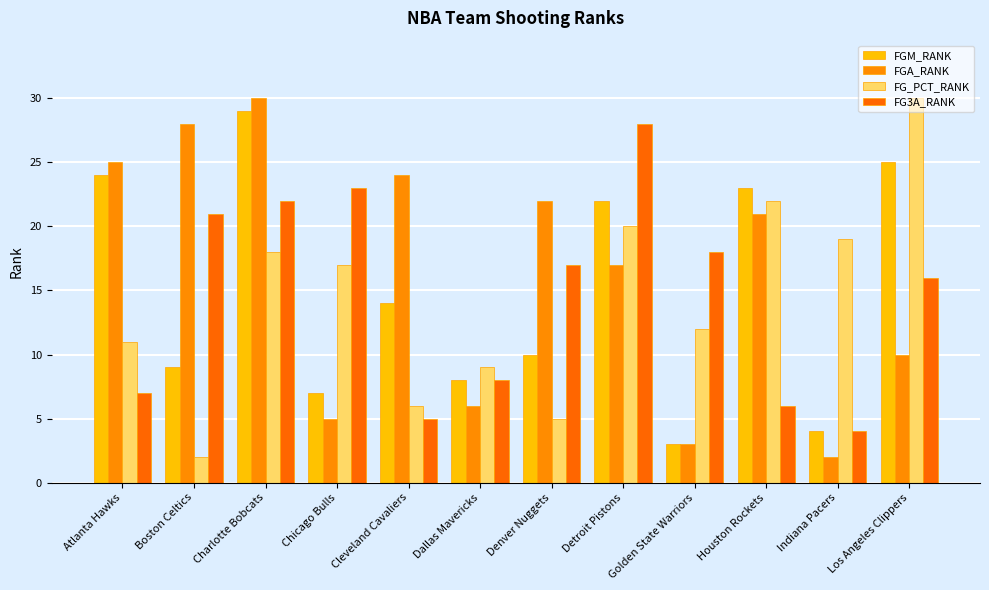

At which category is the sum across all series the highest?

Charlotte Bobcats